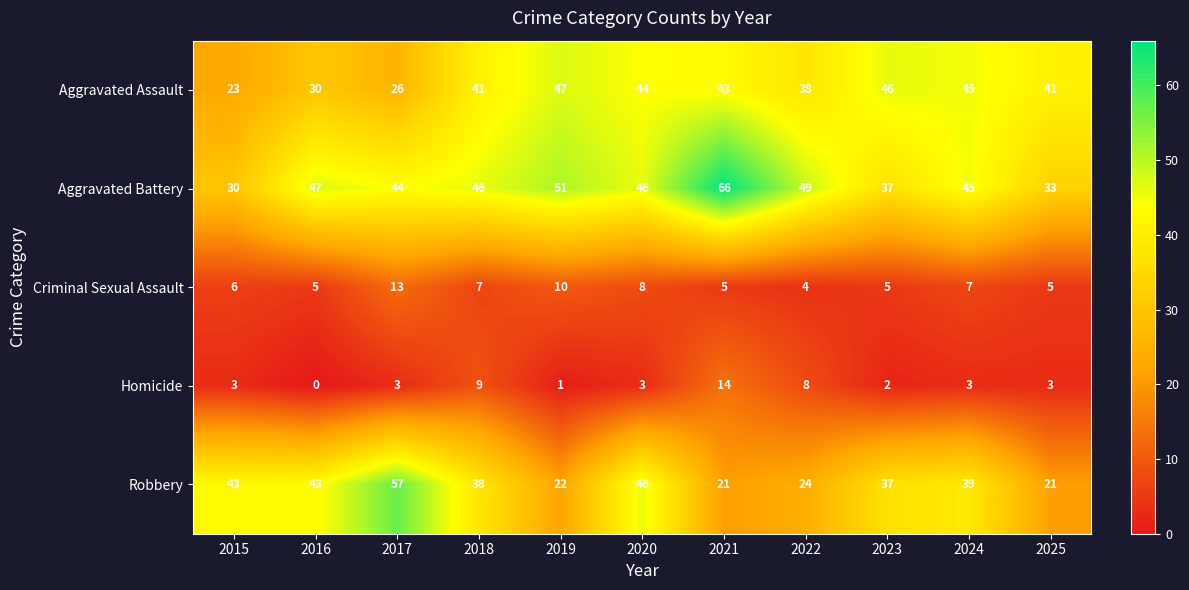

Rank the series by their maximum value, from highest to lowest.

Aggravated Battery, Robbery, Aggravated Assault, Homicide, Criminal Sexual Assault